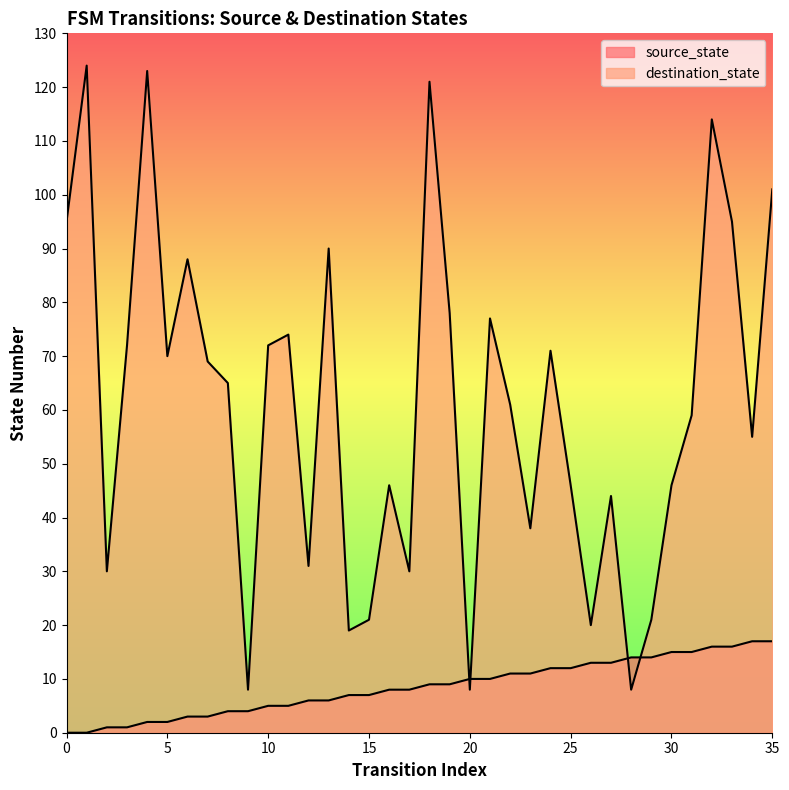

How many data points in source_state are above 9?

16